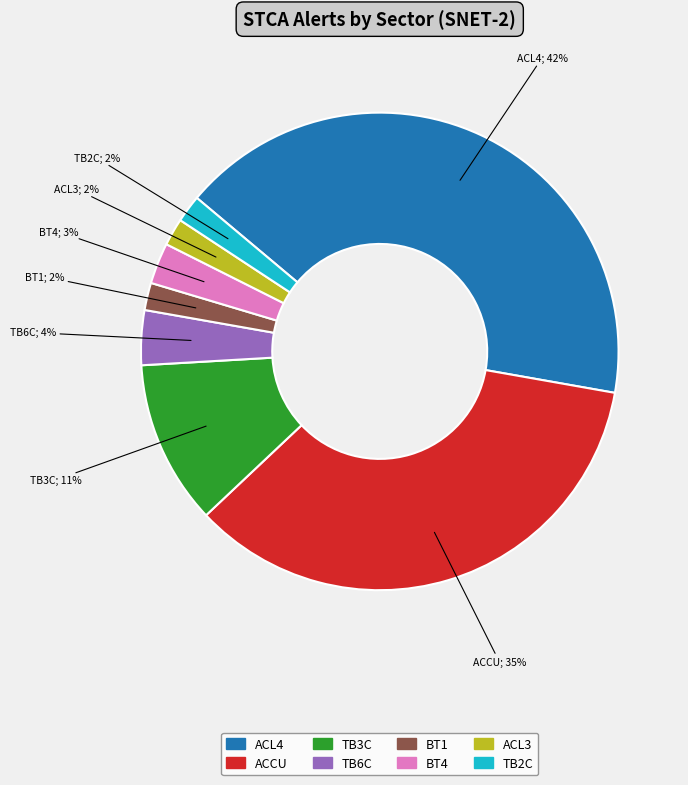

Does BT4 account for over 50% of the chart?

No